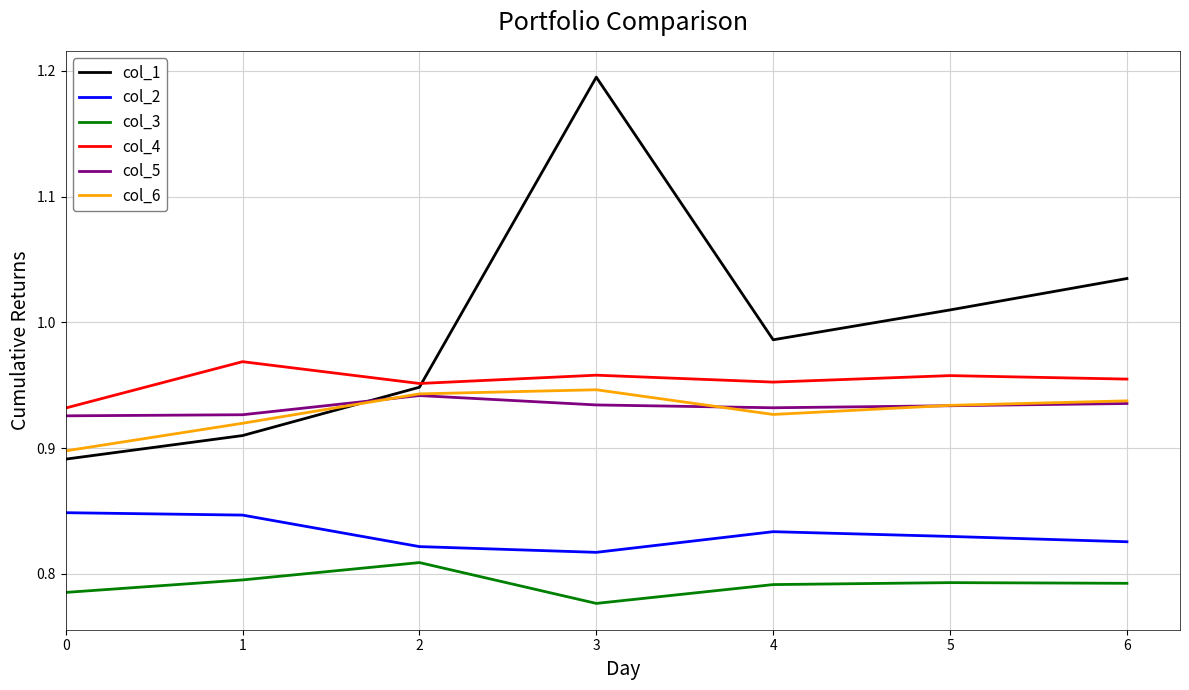

Is it true that col_4 equals 0.9 at 0?

True